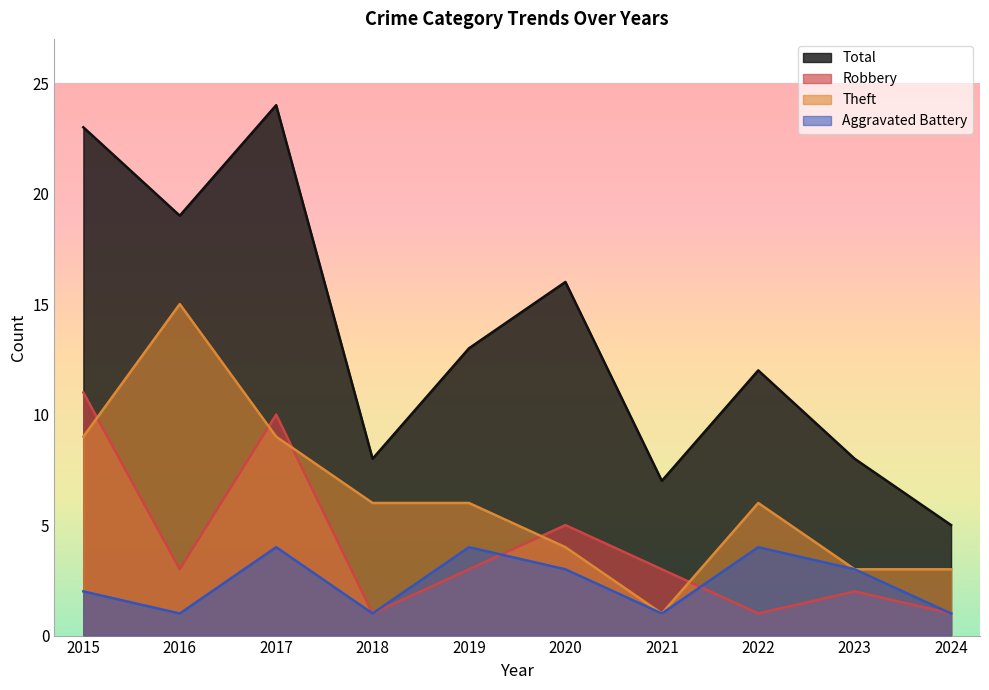

Is the value of Aggravated Battery at 2019 greater than the value of Theft at 2018?

No